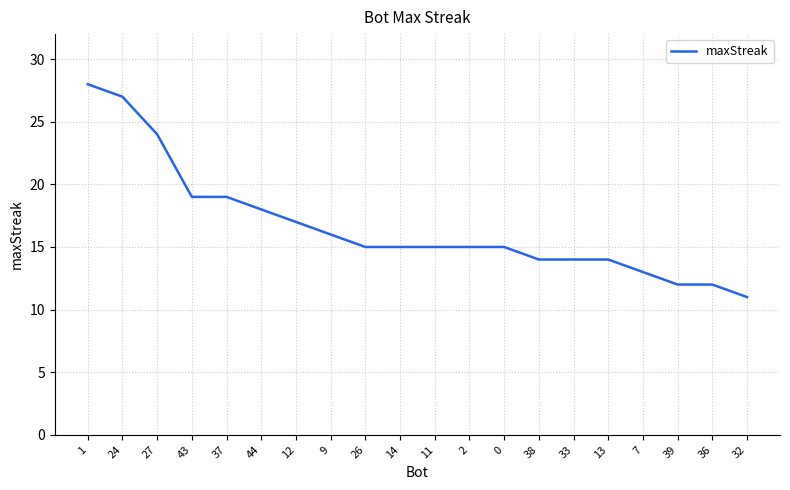

How many distinct data groups are displayed?

1